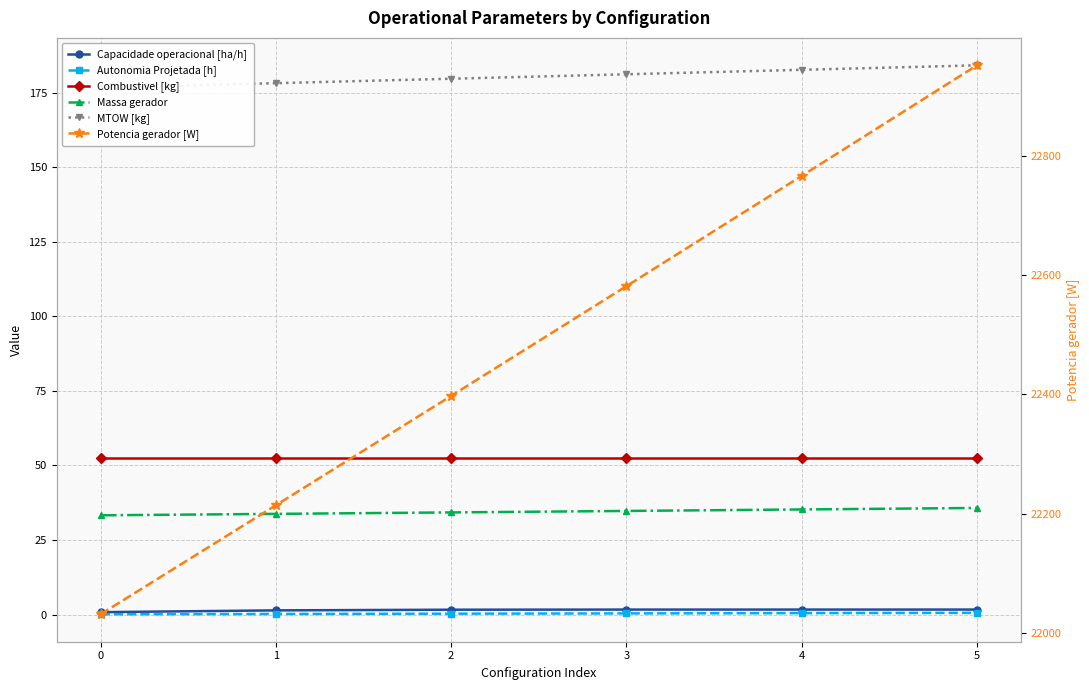

How many lines are shown in the chart?

6